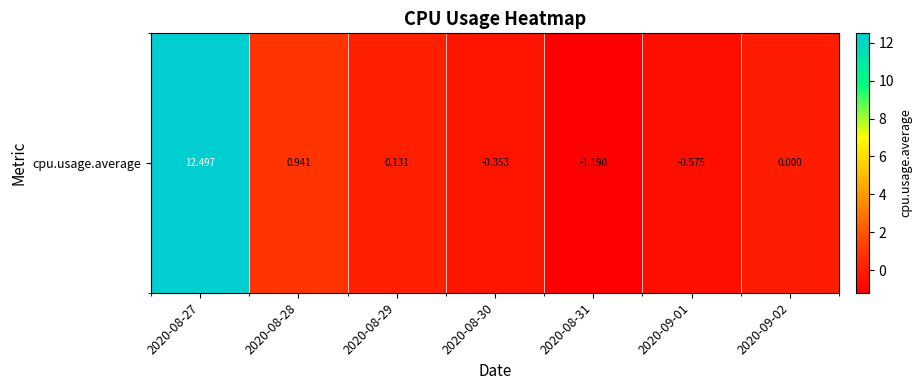

Where is the data nearest to the value 5?

2020-08-28